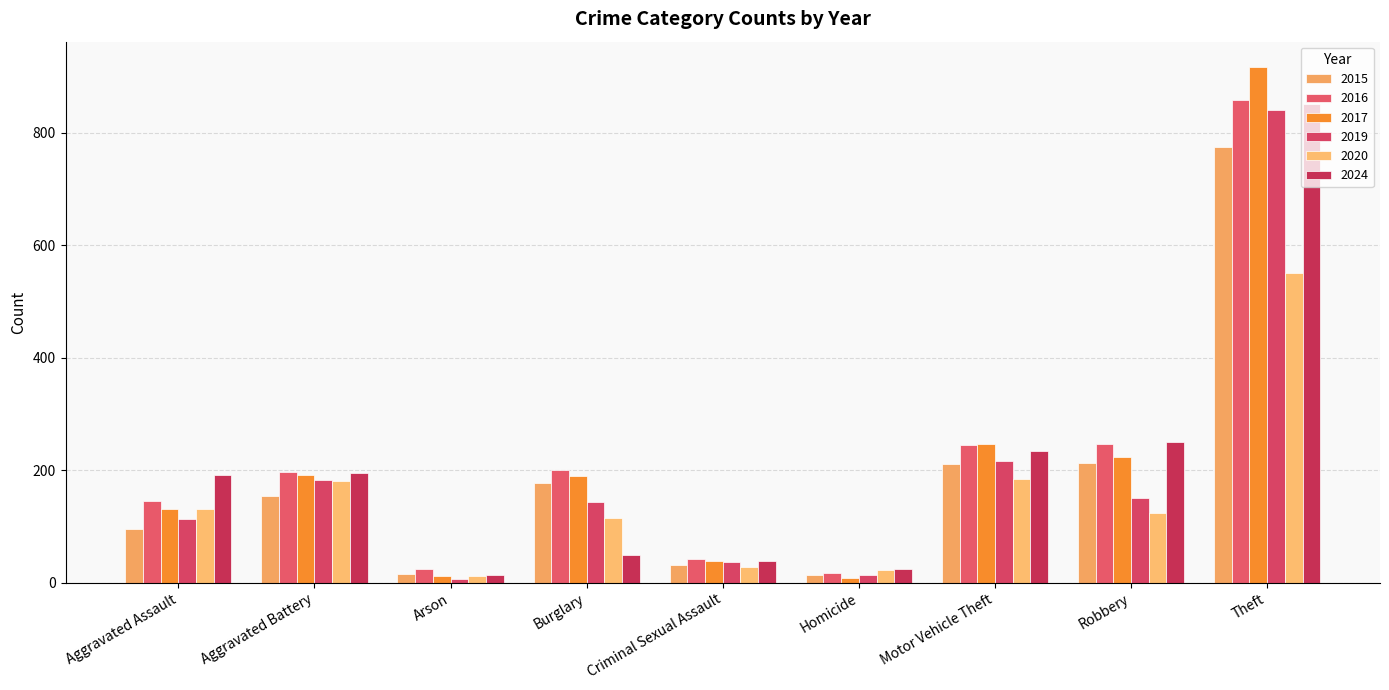

What is the total value across all series at Criminal Sexual Assault?

216